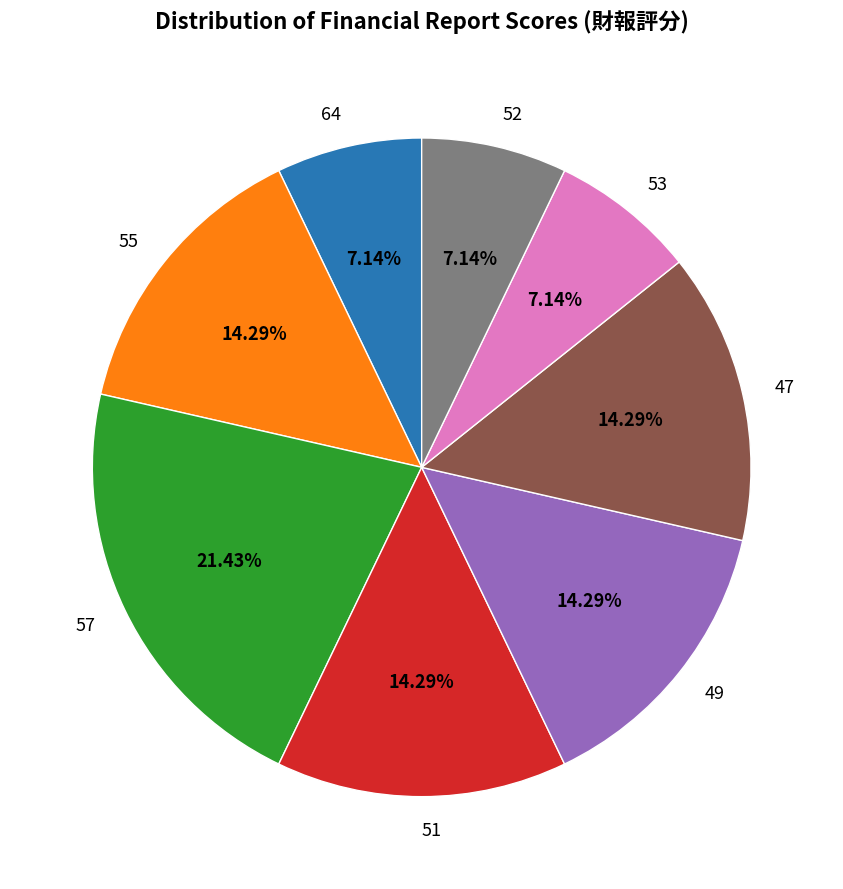

To the nearest percent, what is the average slice percentage?

12%